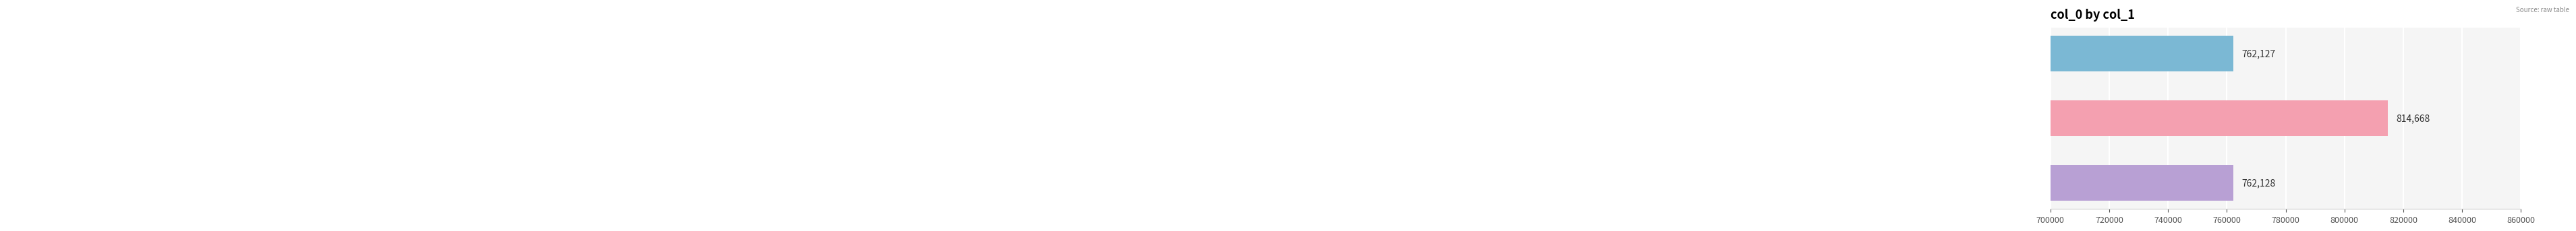

Reading bottom to top, transcribe all the data shown in this chart.

762128	814668	762127